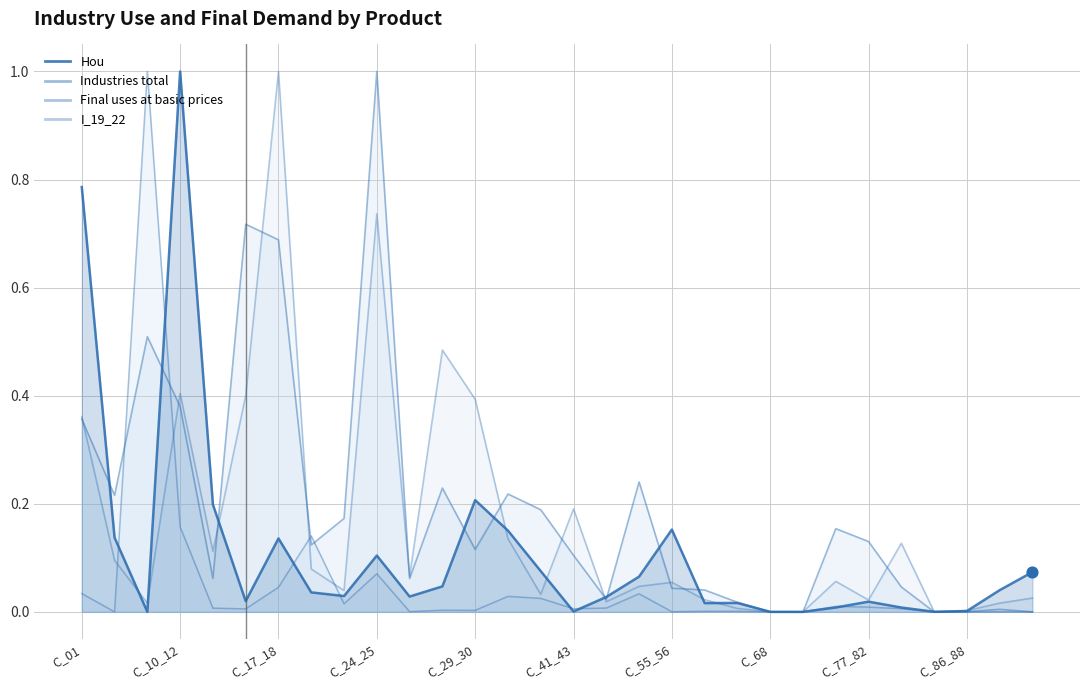

Which series has the widest spread of Y values?

Hou